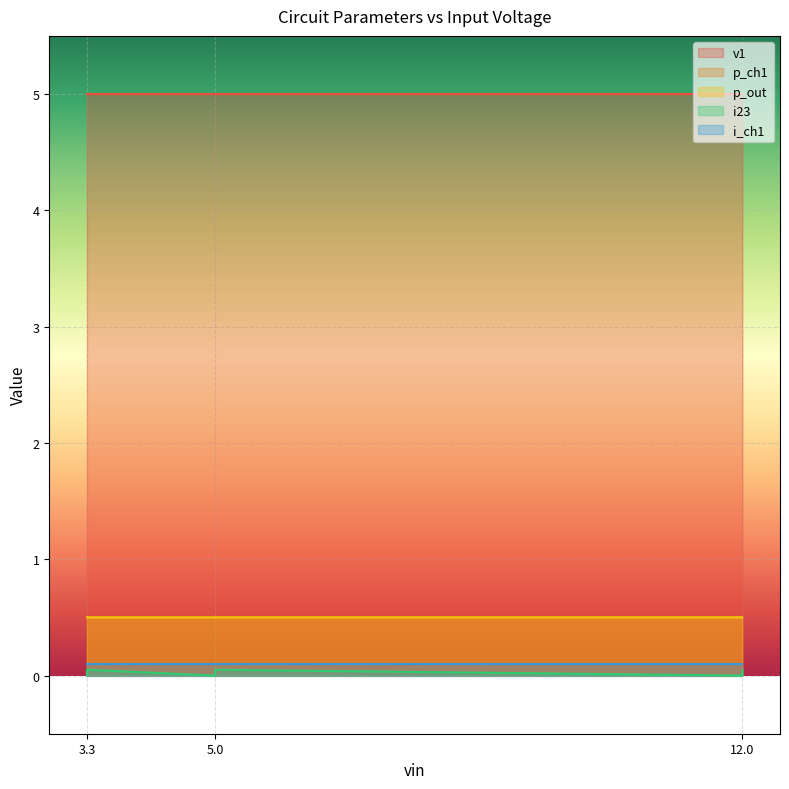

Which series has the largest total across all categories?

v1